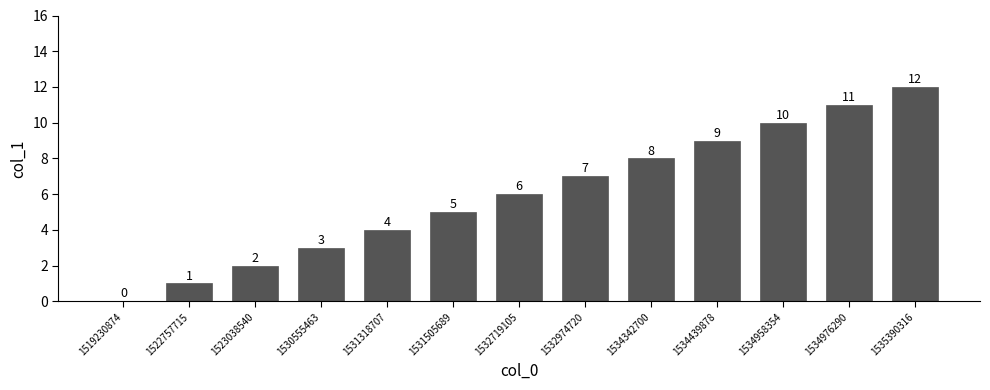

Read the value at 1523038540.

2